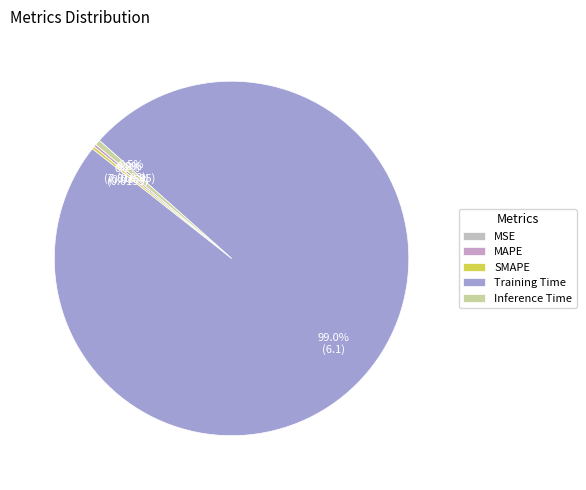

Rank the categories by value from highest to lowest.

Training Time, Inference Time, MAPE, SMAPE, MSE